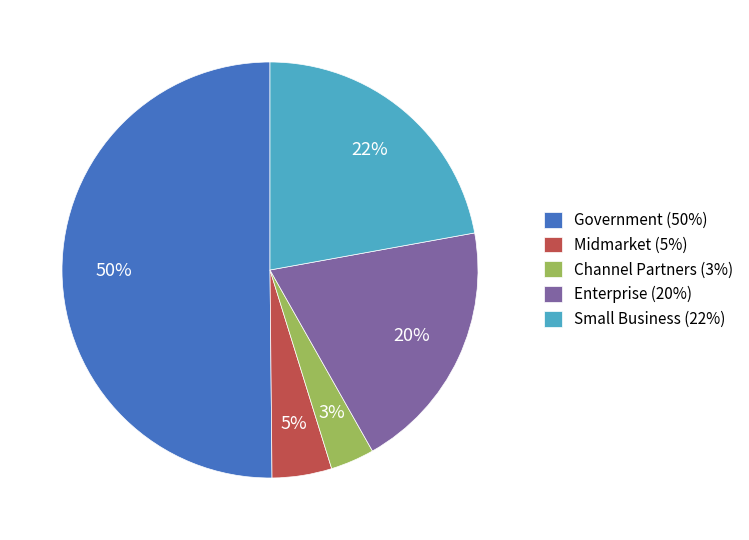

To the nearest percent, what percentage of the pie is Channel Partners (3%)?

3%